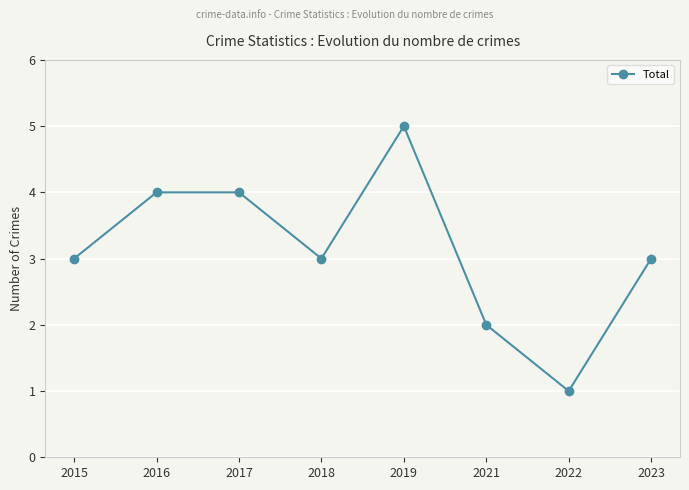

Reading left to right, extract all data points from this chart.

3	4	4	3	5	2	1	3